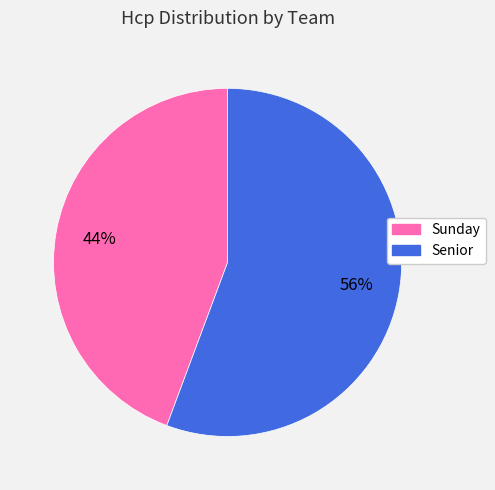

Which category has the smallest portion of the pie?

Sunday